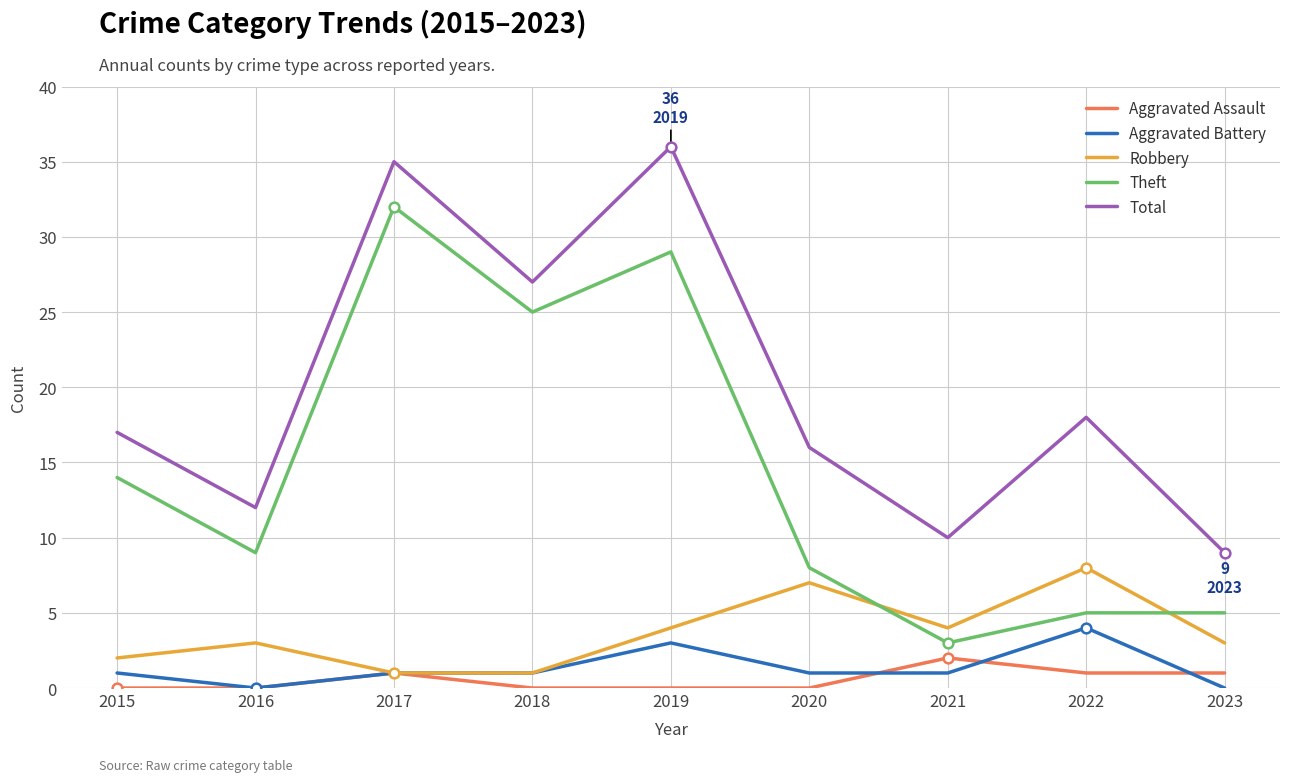

At which label does Robbery reach its peak?

2022